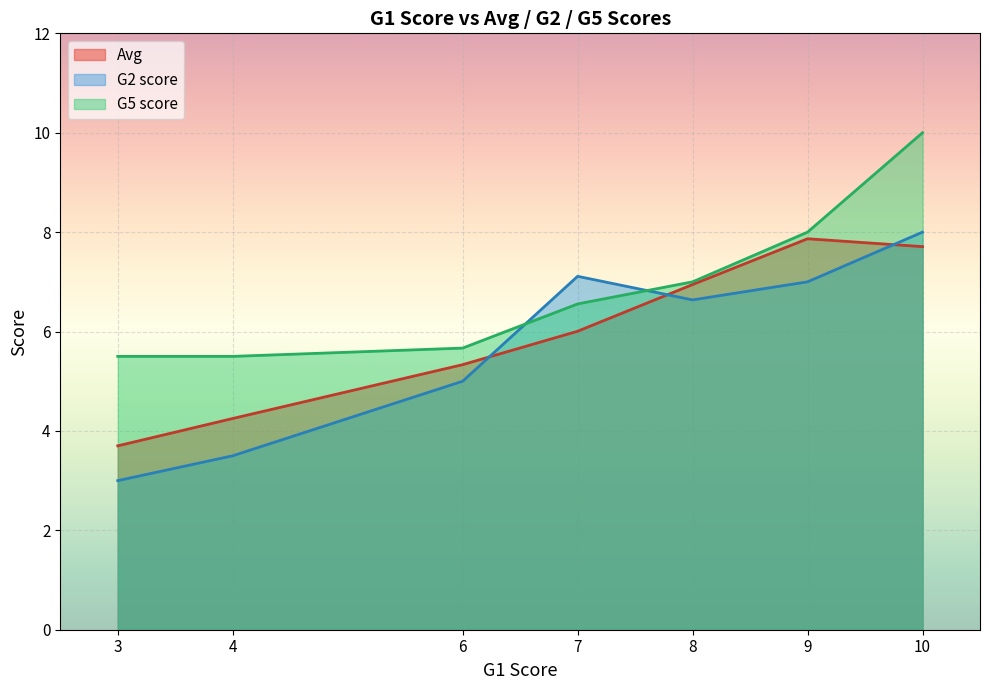

What is the difference between the highest and lowest values at 10?

2.3